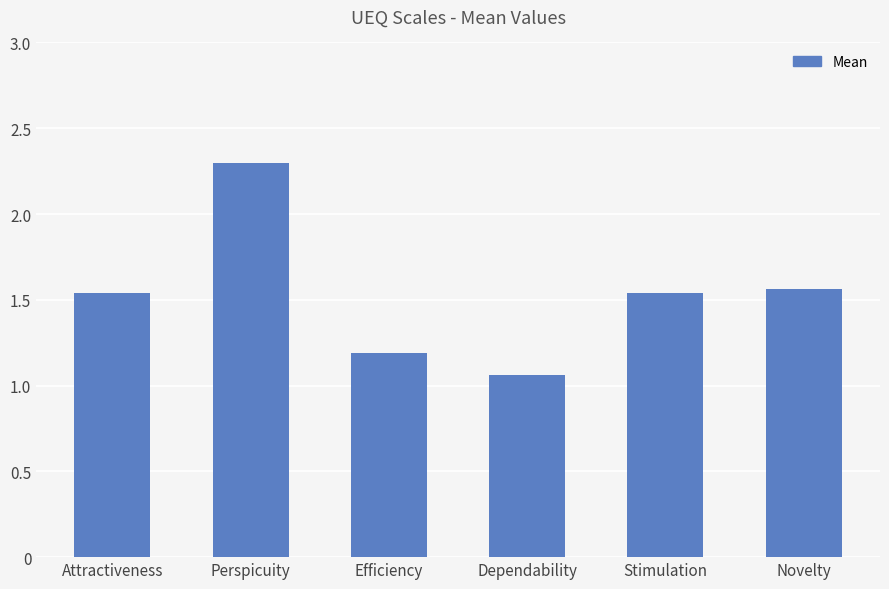

What is the label of the 3rd bar from the right?

Dependability